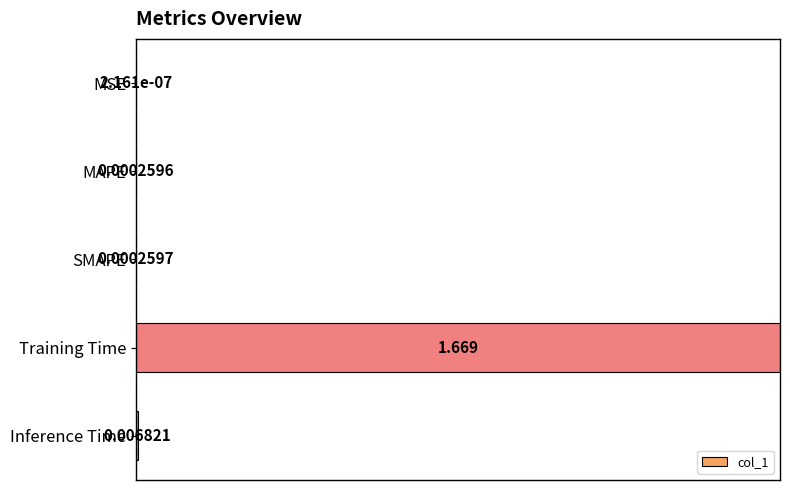

At which label is the value closest to 0?

MSE